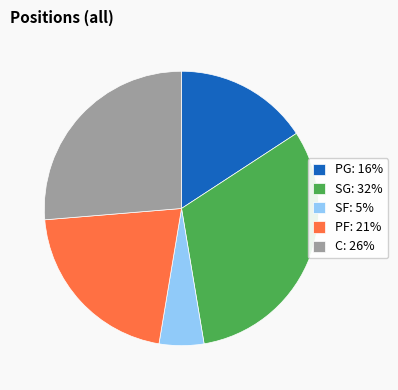

What is the ratio of the value at SF: 5% to the value at PG: 16%?

0.3